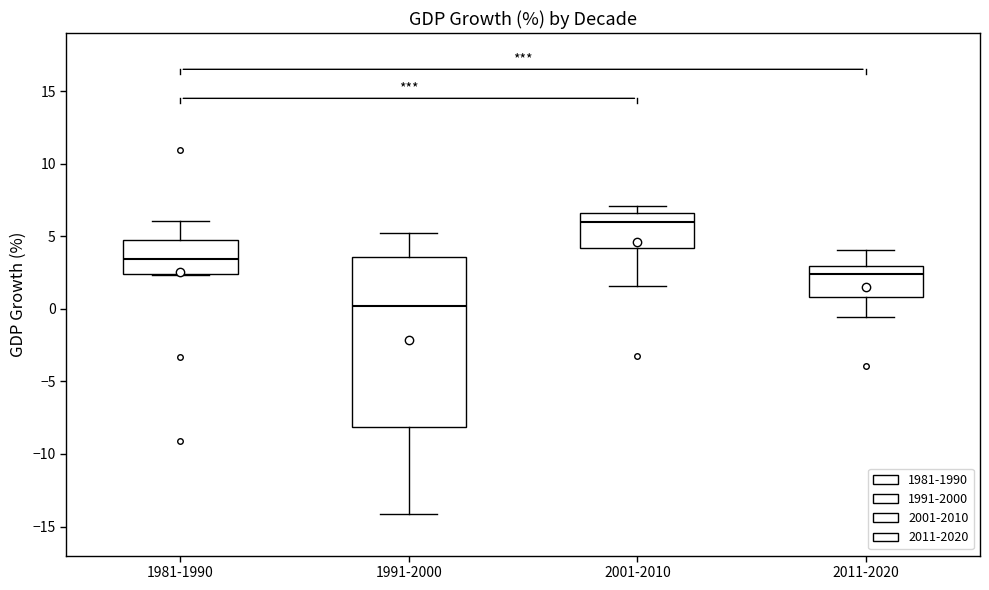

Reading left to right, read every box against the y-axis: the position of its median line, the range the box covers, and the ends of its whiskers. The values are not printed on the chart, so give them approximately, as read against the axis.

1981-1990: median 3.5, box 2.5 to 4.5, whiskers 2.5 to 6.0
1991-2000: median 0.0, box -8.0 to 3.5, whiskers -14.0 to 5.0
2001-2010: median 6.0, box 4.0 to 6.5, whiskers 1.5 to 7.0
2011-2020: median 2.5, box 1.0 to 3.0, whiskers -0.5 to 4.0